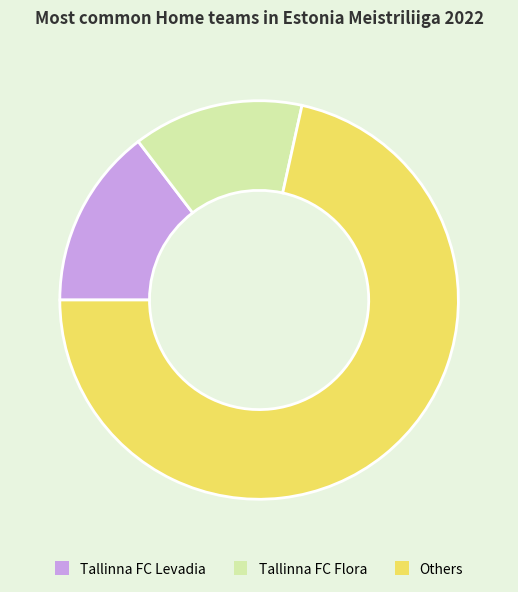

Count the number of slices in the pie.

3